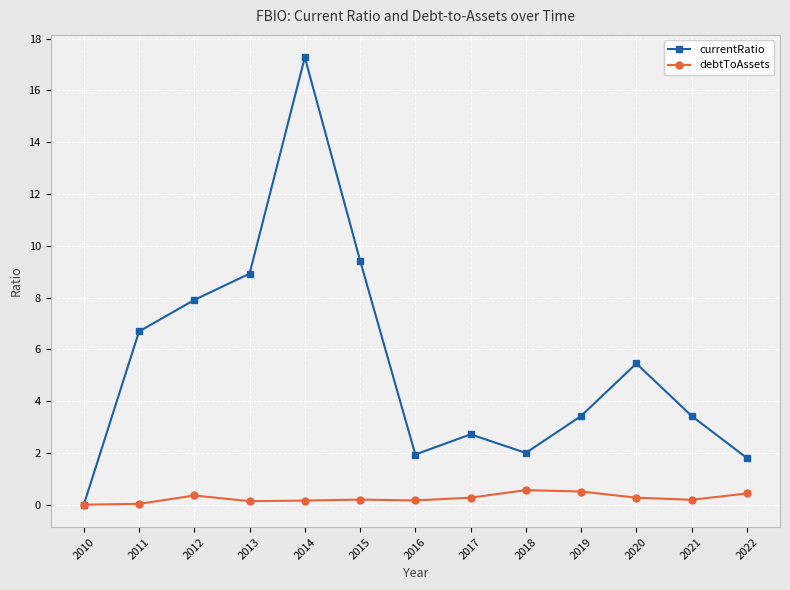

What is the difference between the second highest and second lowest values in the currentRatio series?

7.6